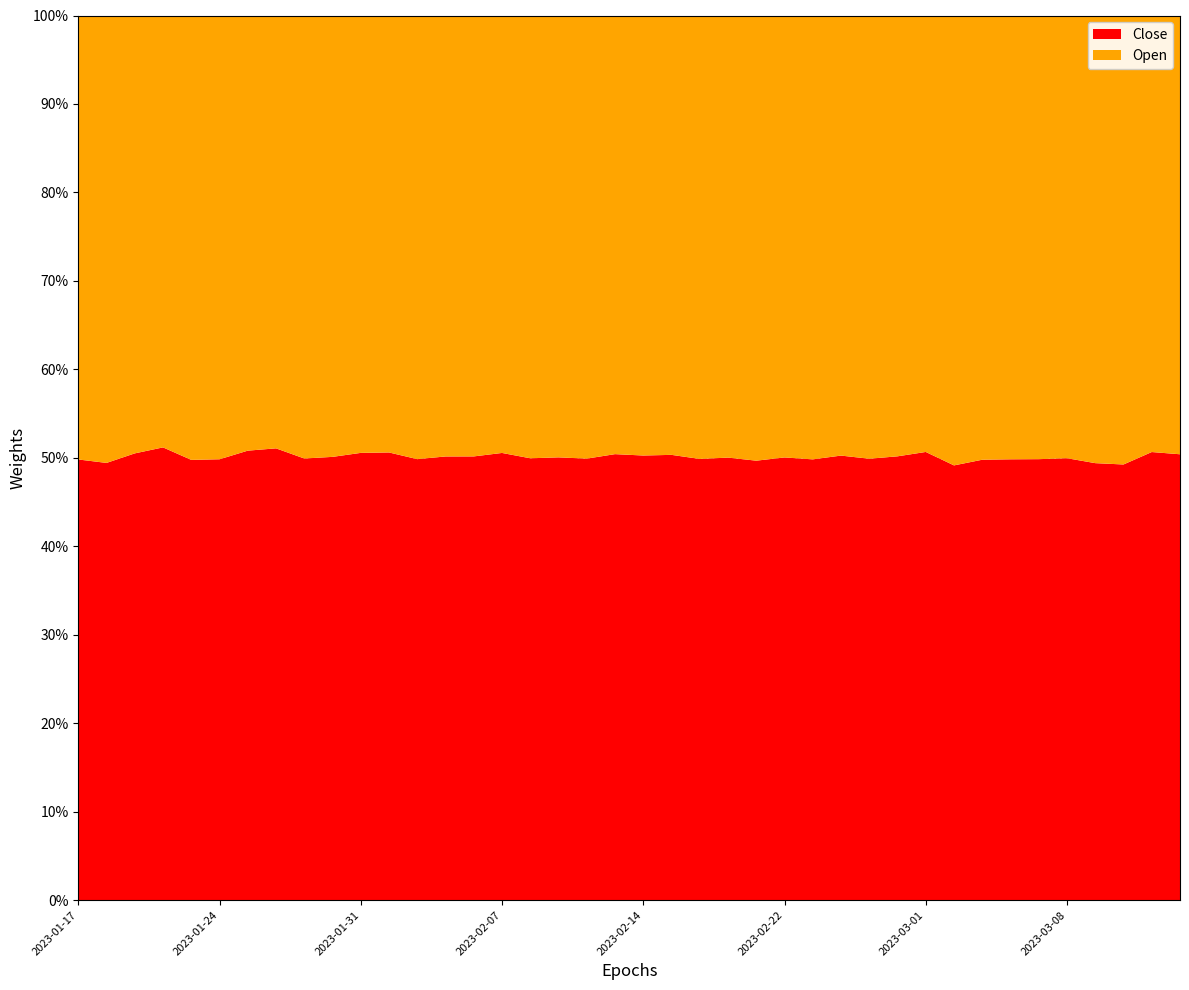

Reading right to left, list all the values displayed in this chart.

Close: 2023-03-14=182.9	2023-03-13=175.5	2023-03-10=173.2	2023-03-09=178.7	2023-03-08=182.9	2023-03-07=183.3	2023-03-06=183.8	2023-03-03=186.4	2023-03-02=186.6	2023-03-01=167.4	2023-02-28=163.6	2023-02-27=163.1	2023-02-24=162.2	2023-02-23=164.1	2023-02-22=163.4	2023-02-21=161.6	2023-02-17=165.2	2023-02-16=168.1	2023-02-15=171.1	2023-02-14=170.0	2023-02-13=171.1	2023-02-10=167.0	2023-02-09=173.7	2023-02-08=169.6	2023-02-07=171.3	2023-02-06=169.1	2023-02-03=171.0	2023-02-02=174.6	2023-02-01=171.8	2023-01-31=168.0	2023-01-30=164.8	2023-01-27=164.5	2023-01-26=165.1	2023-01-25=156.2	2023-01-24=154.9	2023-01-23=155.9	2023-01-20=151.2	2023-01-19=146.4	2023-01-18=145.4	2023-01-17=148.5
Open: 2023-03-14=180.0	2023-03-13=171.0	2023-03-10=178.5	2023-03-09=183.1	2023-03-08=183.3	2023-03-07=184.5	2023-03-06=185.1	2023-03-03=188.1	2023-03-02=193.1	2023-03-01=163.0	2023-02-28=162.5	2023-02-27=163.8	2023-02-24=160.6	2023-02-23=165.3	2023-02-22=163.1	2023-02-21=163.7	2023-02-17=165.0	2023-02-16=169.0	2023-02-15=168.9	2023-02-14=168.2	2023-02-13=168.3	2023-02-10=167.7	2023-02-09=173.3	2023-02-08=170.0	2023-02-07=167.6	2023-02-06=168.0	2023-02-03=170.0	2023-02-02=175.7	2023-02-01=167.7	2023-01-31=164.3	2023-01-30=164.1	2023-01-27=165.1	2023-01-26=158.2	2023-01-25=151.2	2023-01-24=155.9	2023-01-23=157.4	2023-01-20=144.3	2023-01-19=143.5	2023-01-18=148.9	2023-01-17=149.6